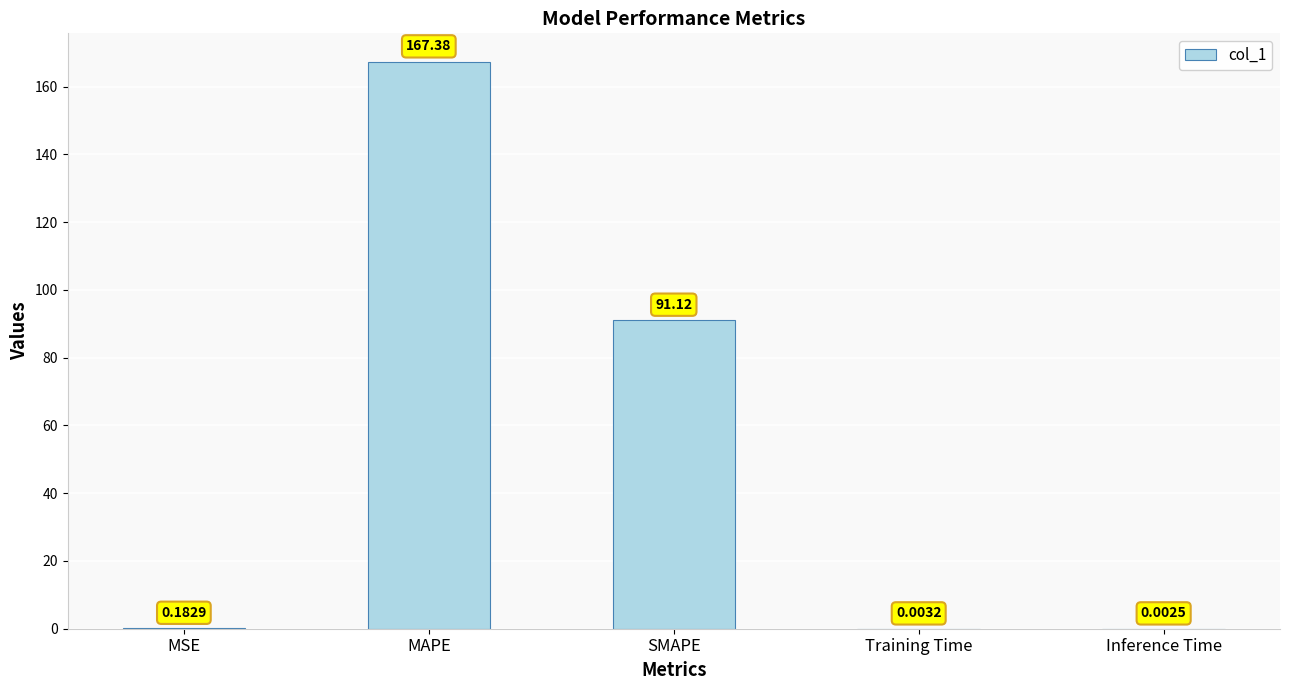

What is the change in value from MAPE to Inference Time?

-167.4